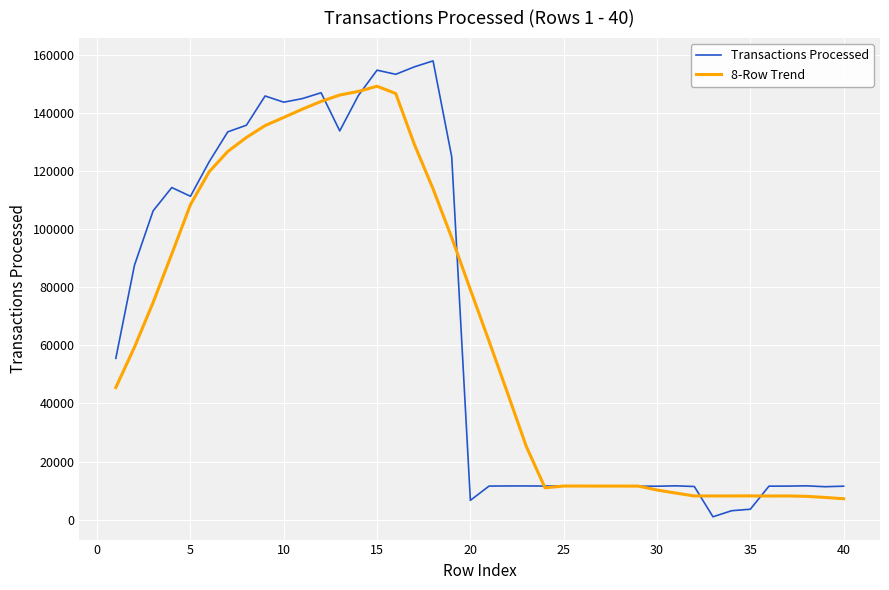

What is the sum of all Transactions Processed values?

2687095.0